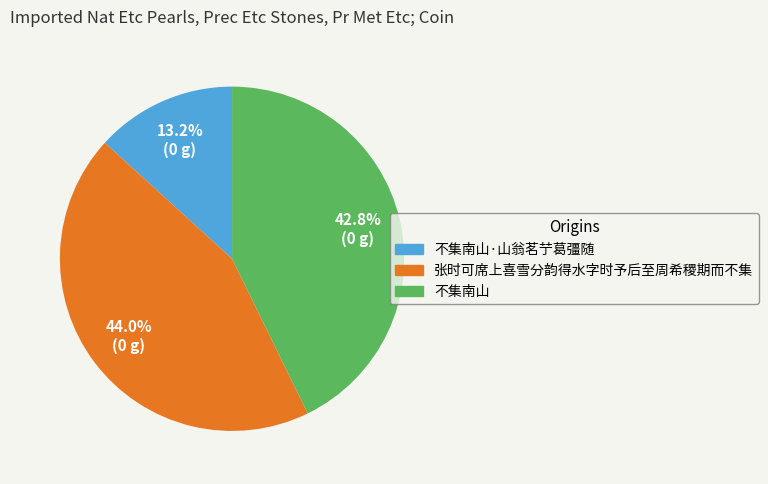

Is there any slice that represents more than half of the pie?

No